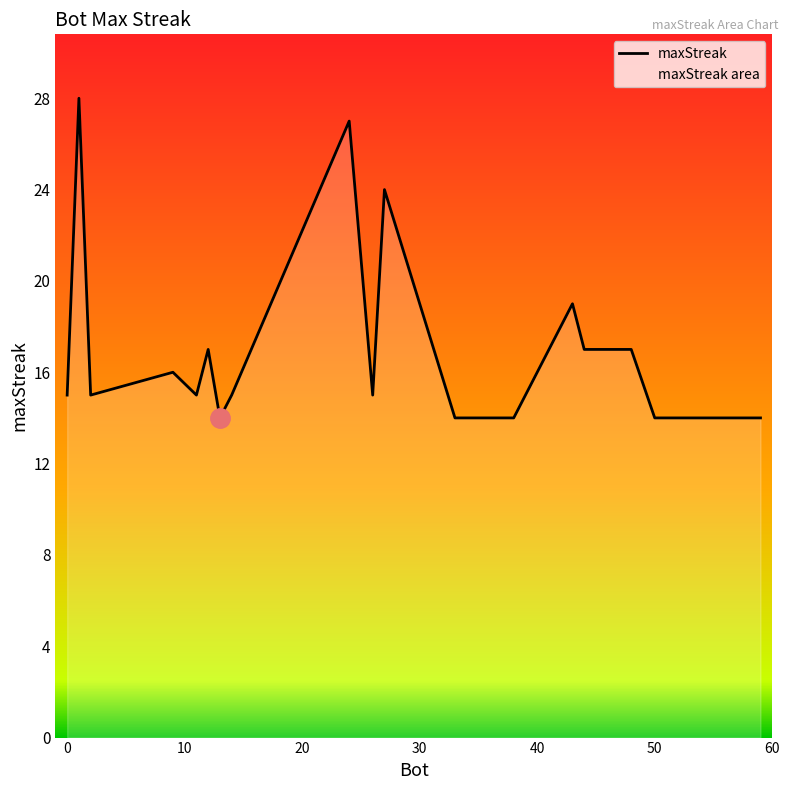

What is the difference between the maximum and minimum values?

14